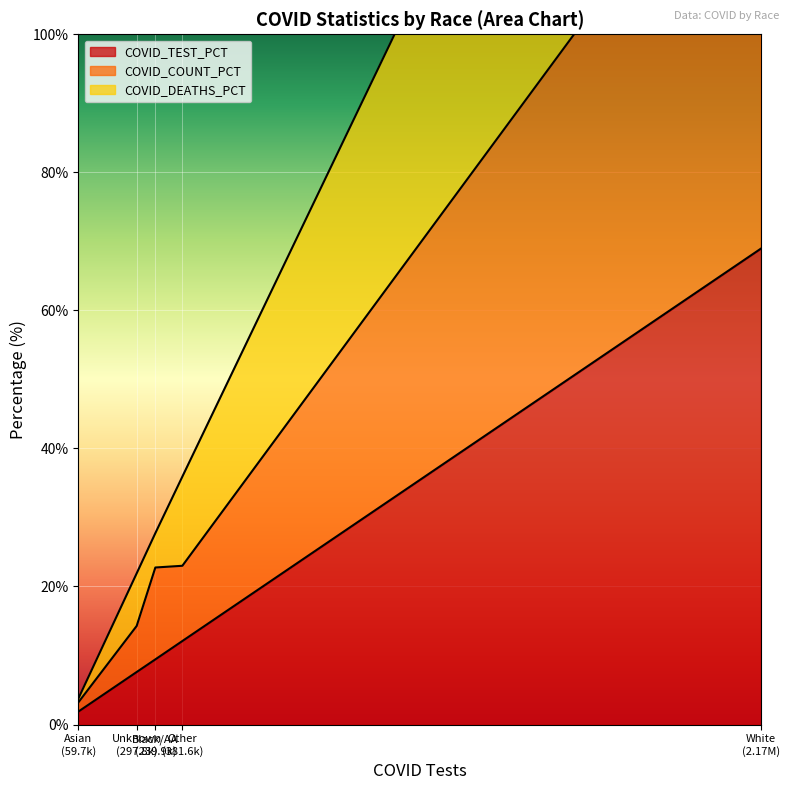

What is the maximum value for COVID_TEST_PCT?

69.0